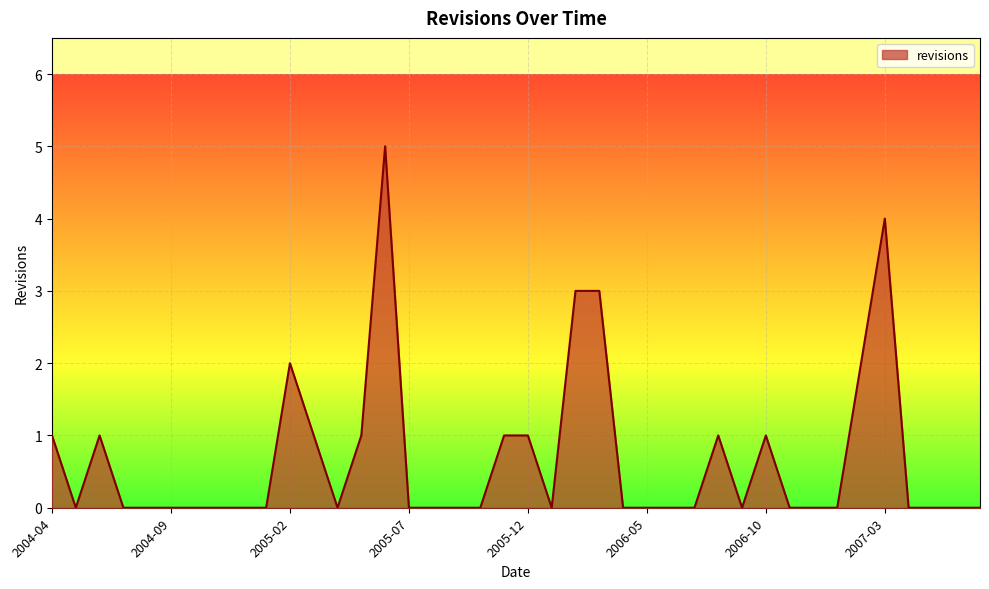

What is the greatest value displayed?

5